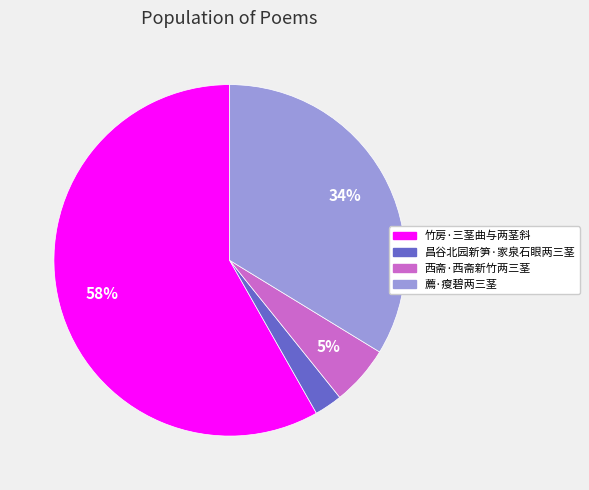

The 薦·瘦碧两三茎 slice represents 34% of the pie. True or false?

True